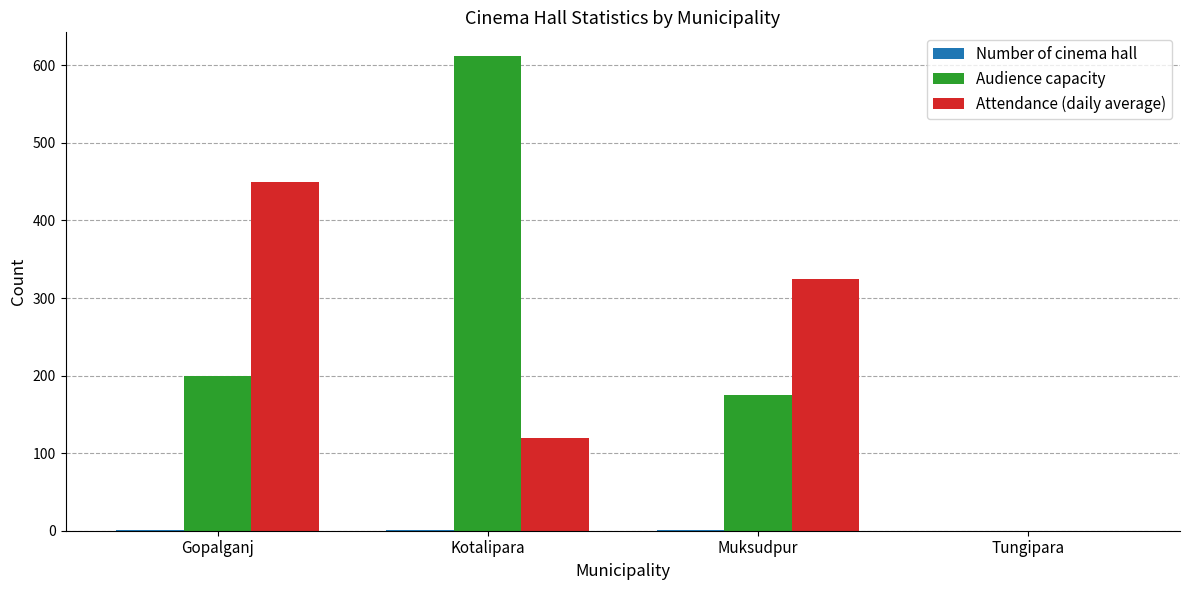

Where is Audience capacity nearest to the value 306?

Gopalganj